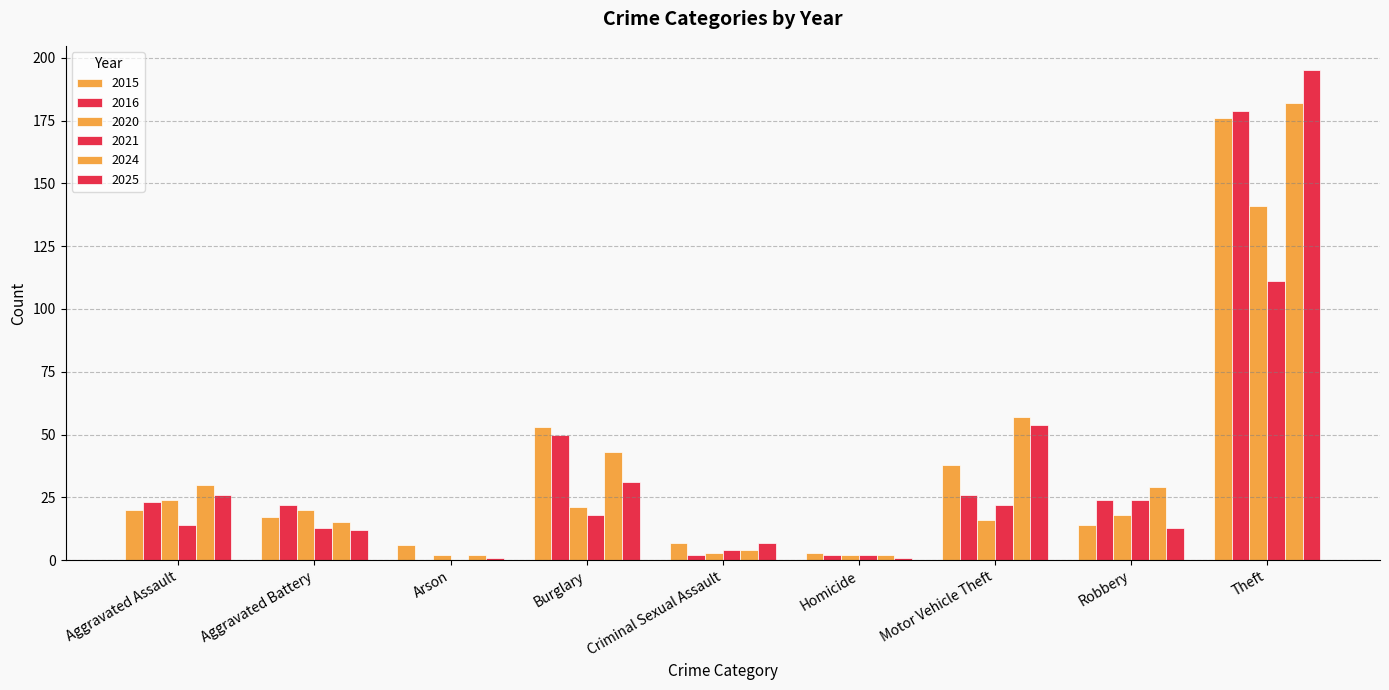

How many series are shown in this chart?

6